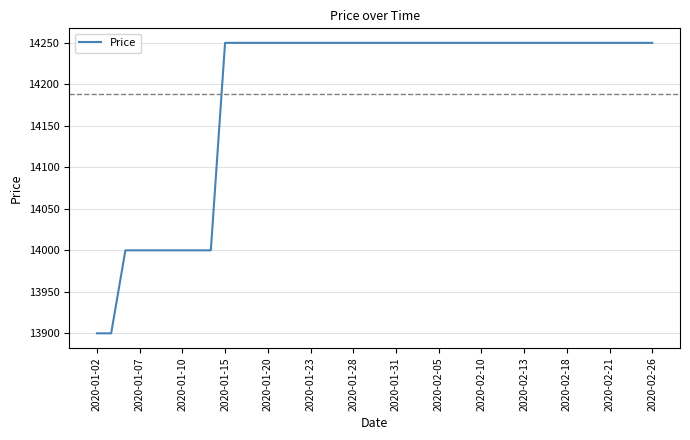

What is the smallest value displayed?

13900